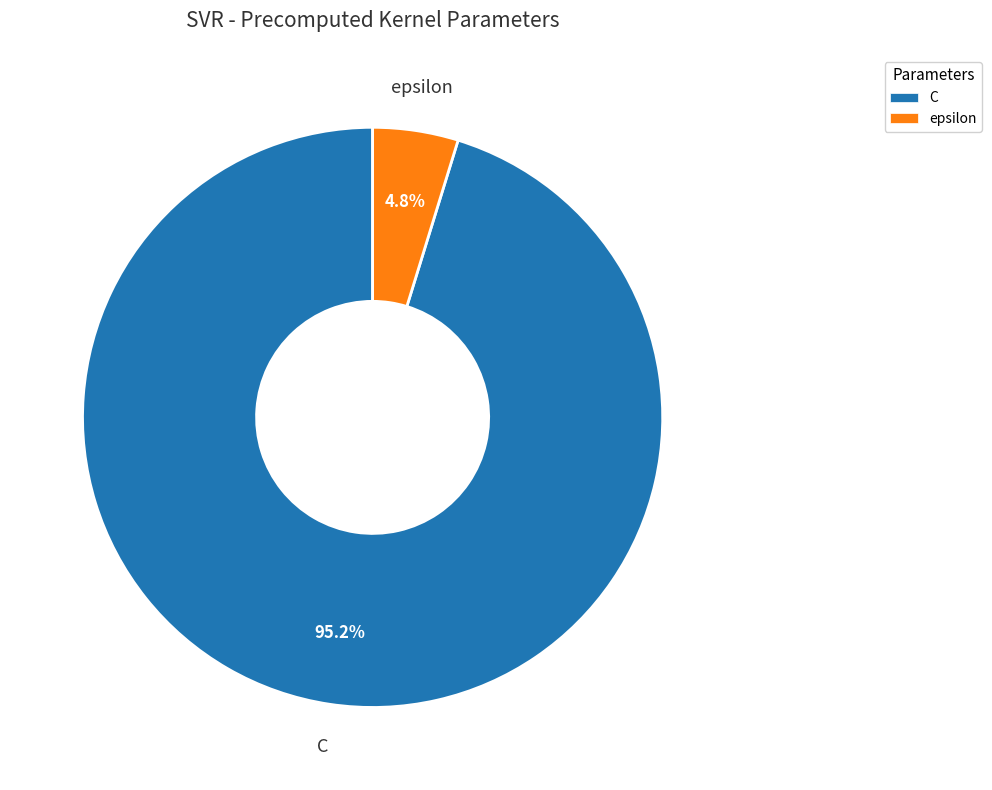

Between C and epsilon, which is larger?

C